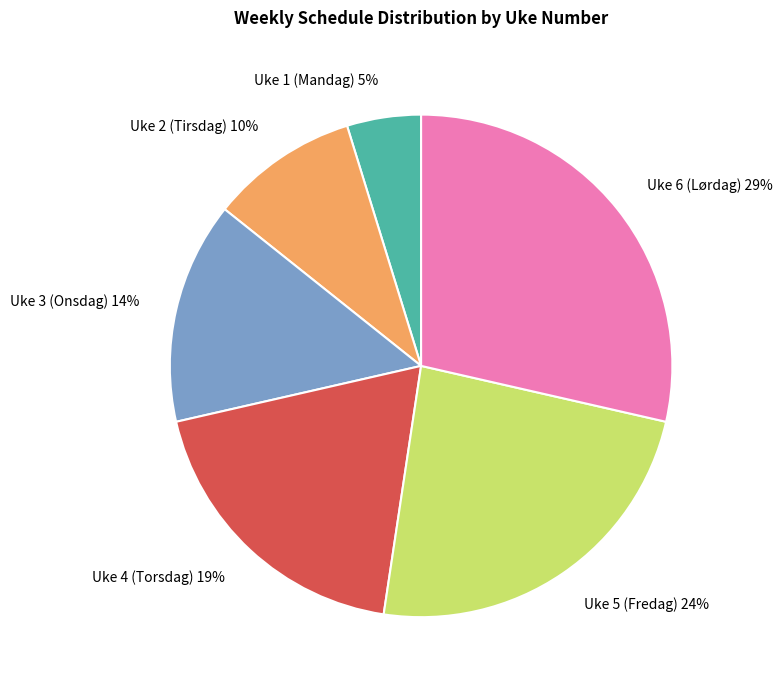

Combined, do Uke 6 (Lørdag) and Uke 3 (Onsdag) account for over 50%?

No